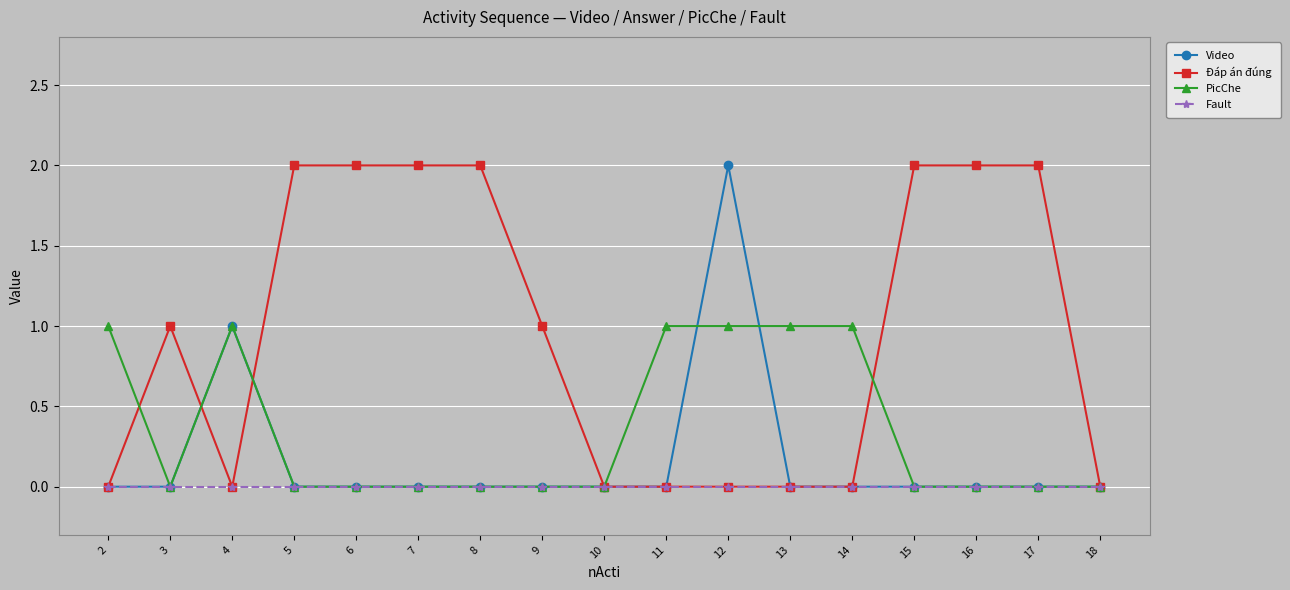

What is the approximate value of Đáp án đúng at 15?

2